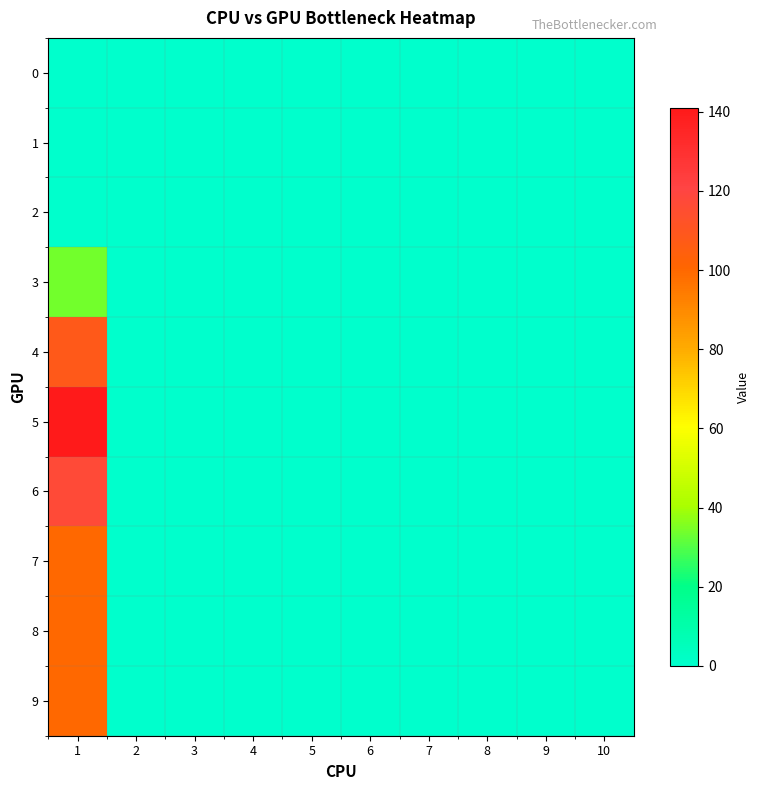

Reading right to left, what are all the values shown in this chart?

0: 10=0	9=0	8=0	7=0	6=0	5=0	4=0	3=0	2=0	1=0
1: 10=0	9=0	8=0	7=0	6=0	5=0	4=0	3=0	2=0	1=0
2: 10=0	9=0	8=0	7=0	6=0	5=0	4=0	3=0	2=0	1=0
3: 10=0	9=0	8=0	7=0	6=0	5=0	4=0	3=0	2=0	1=34
4: 10=0	9=0	8=0	7=0	6=0	5=0	4=0	3=0	2=0	1=108
5: 10=0	9=0	8=0	7=0	6=0	5=0	4=0	3=0	2=0	1=141
6: 10=0	9=0	8=0	7=0	6=0	5=0	4=0	3=0	2=0	1=117
7: 10=0	9=0	8=0	7=0	6=0	5=0	4=0	3=0	2=0	1=100
8: 10=0	9=0	8=0	7=0	6=0	5=0	4=0	3=0	2=0	1=100
9: 10=0	9=0	8=0	7=0	6=0	5=0	4=0	3=0	2=0	1=100